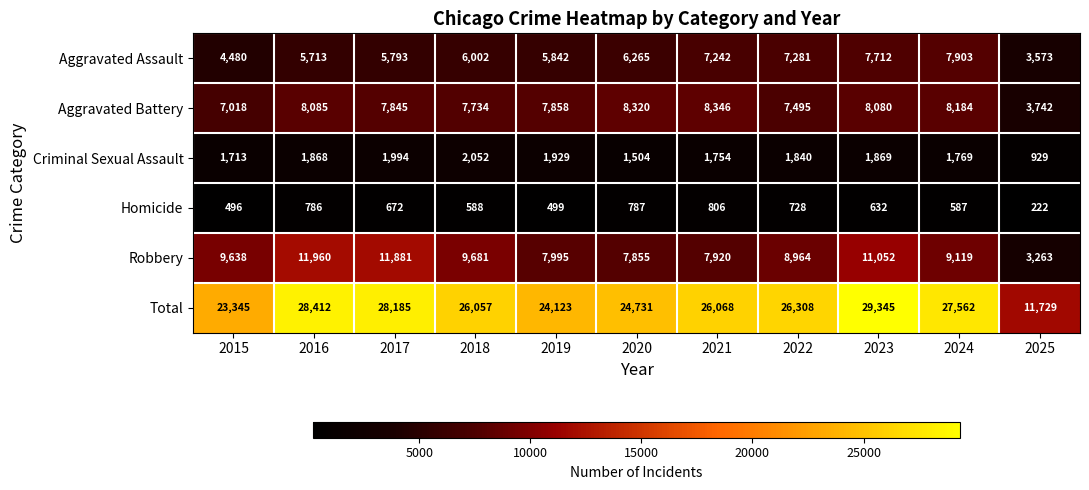

What is the highest value of the Aggravated Assault series?

7903